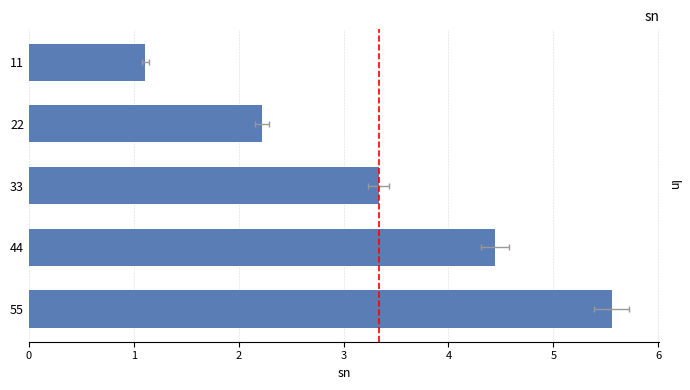

Count the values in the range 22222222 to 44444444.

3